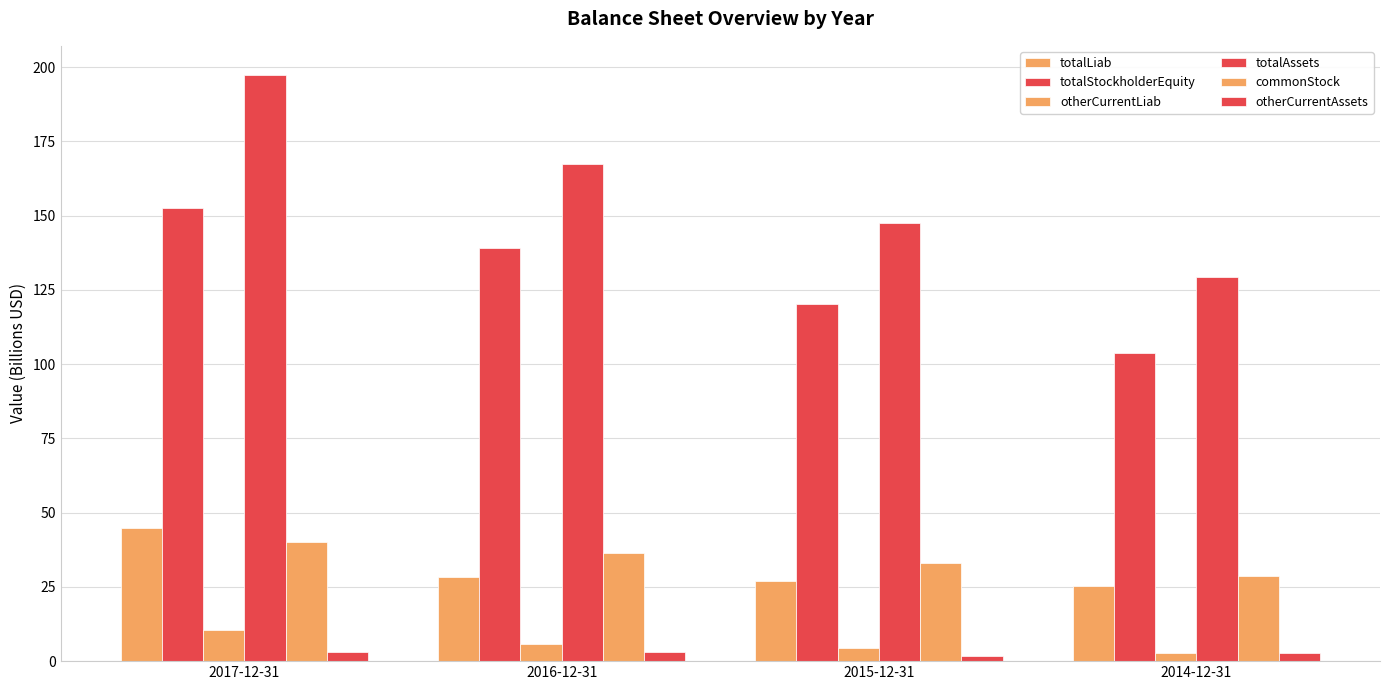

Rank the series by their maximum value, from highest to lowest.

totalAssets, totalStockholderEquity, totalLiab, commonStock, otherCurrentLiab, otherCurrentAssets